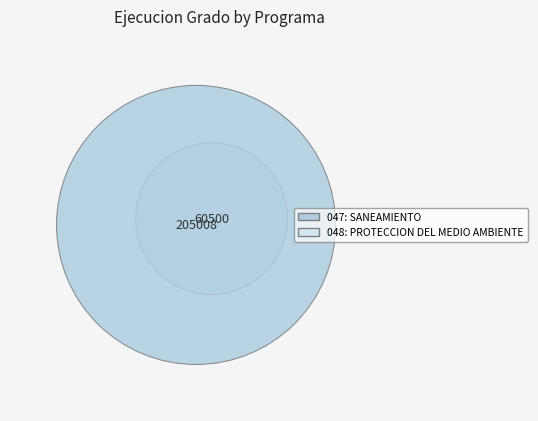

To the nearest percent, what is the difference between the 047: SANEAMIENTO and 048: PROTECCION DEL MEDIO AMBIENTE slice percentages?

54%